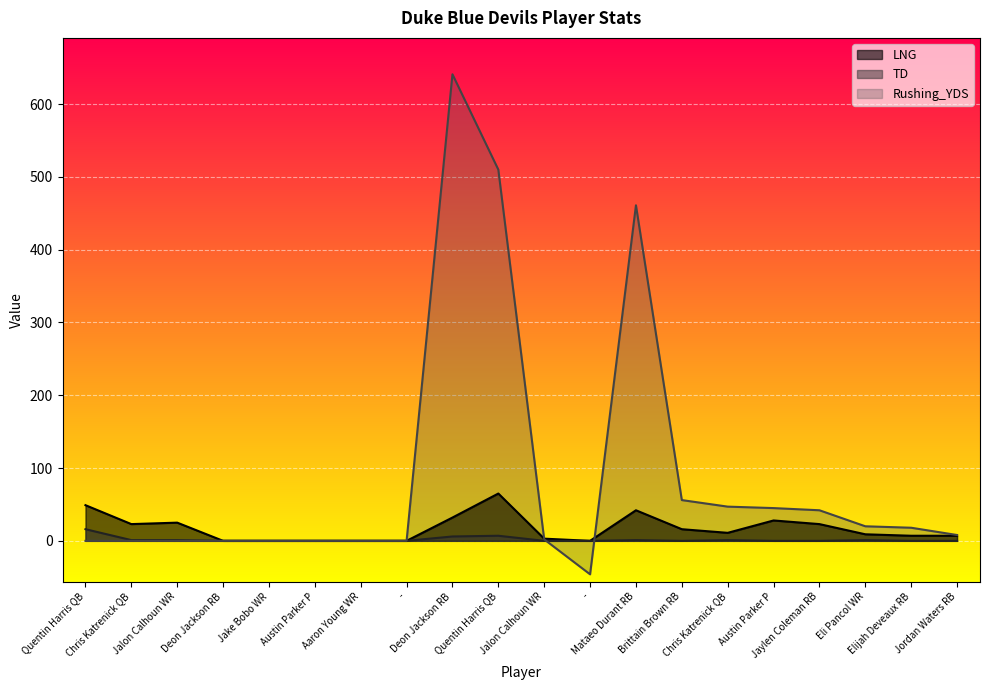

At which label does TD reach its minimum?

Deon Jackson RB